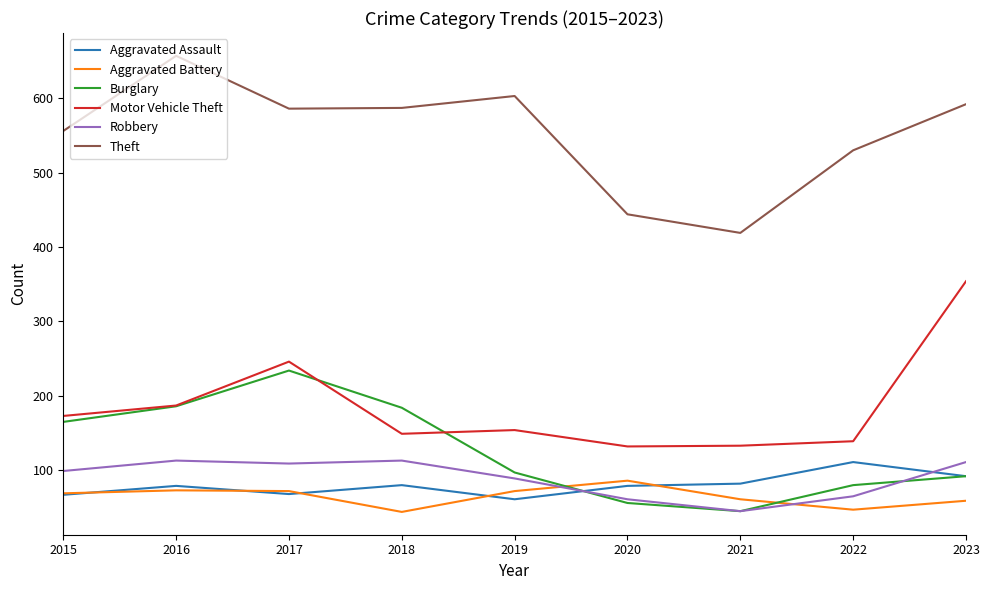

After their last crossing, which series has the higher values: Aggravated Battery or Robbery?

Robbery